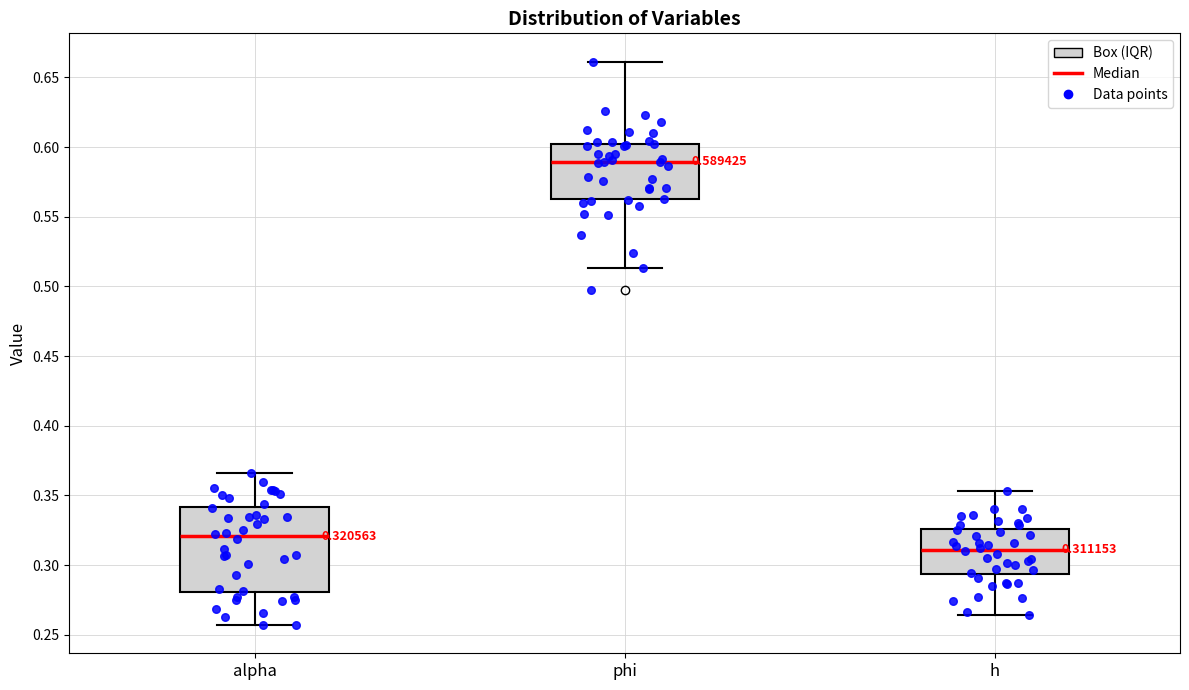

Which box has the highest median line?

phi